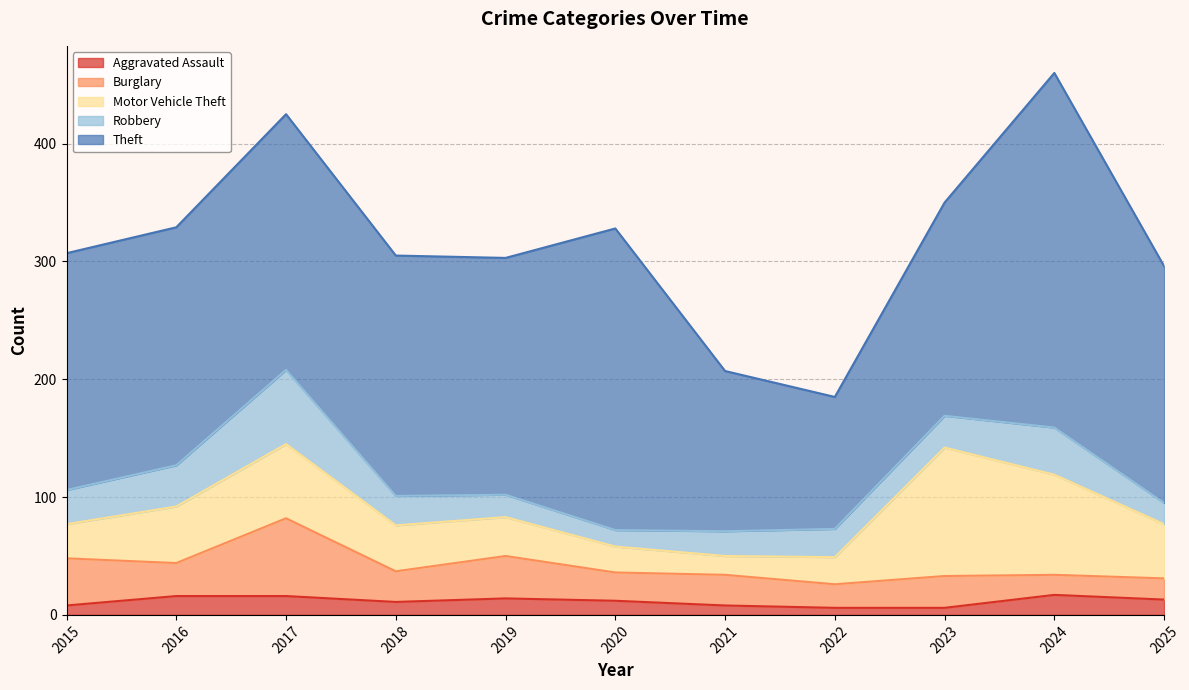

What is the difference between the highest and lowest values at 2023?

175